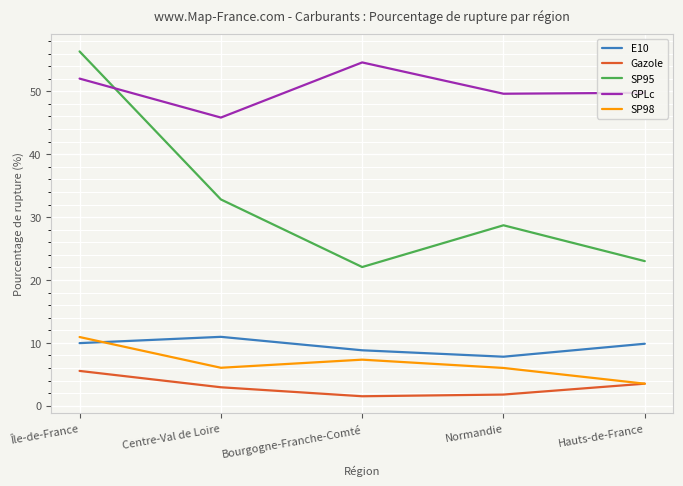

Where is the first local maximum for SP95?

Normandie